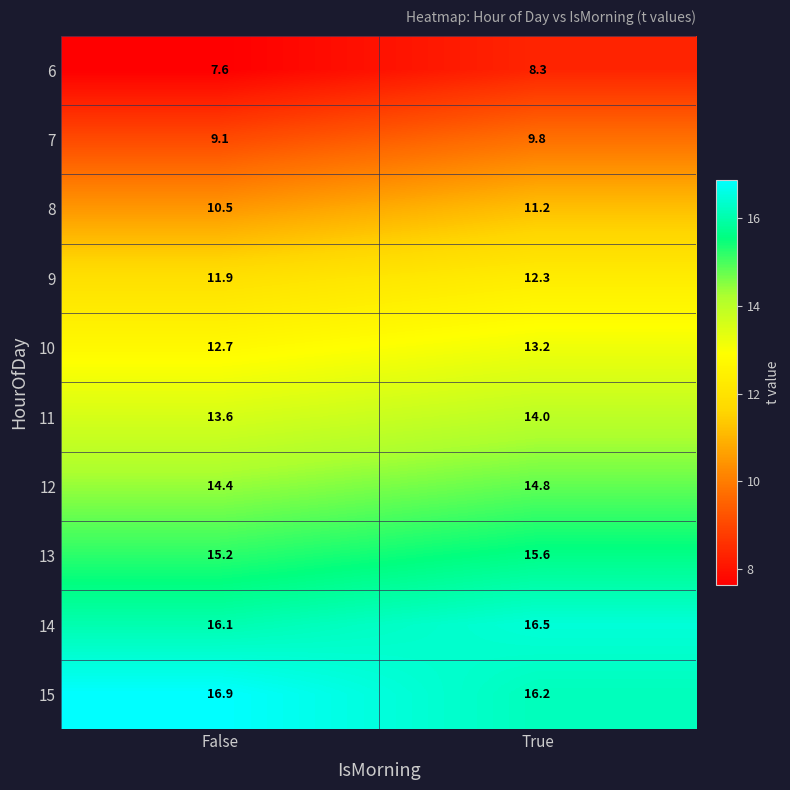

Rank the series at False from lowest to highest value.

6, 7, 8, 9, 10, 11, 12, 13, 14, 15